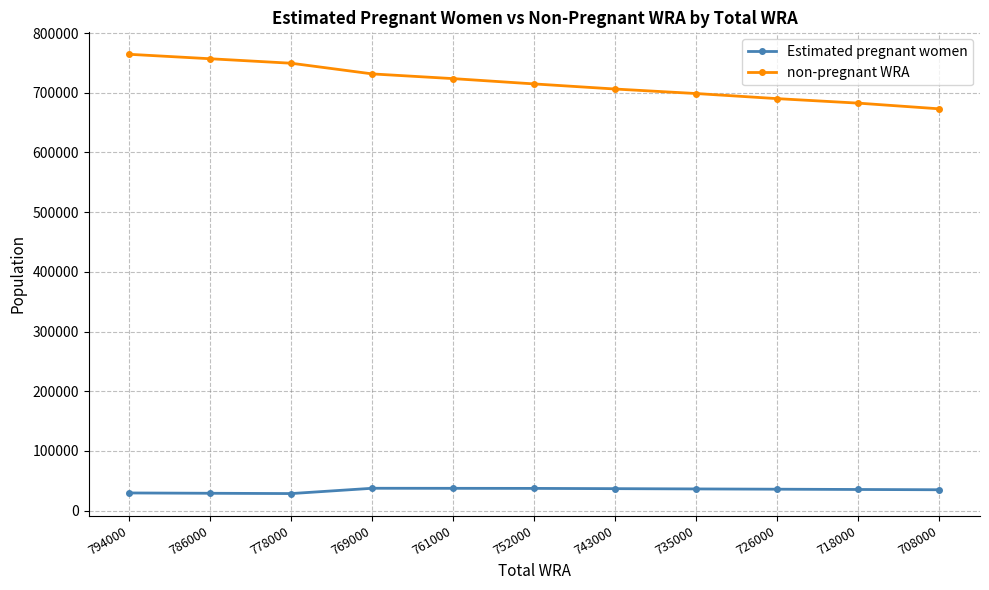

What is the spread (max minus min) of values at 718000?

647033.6